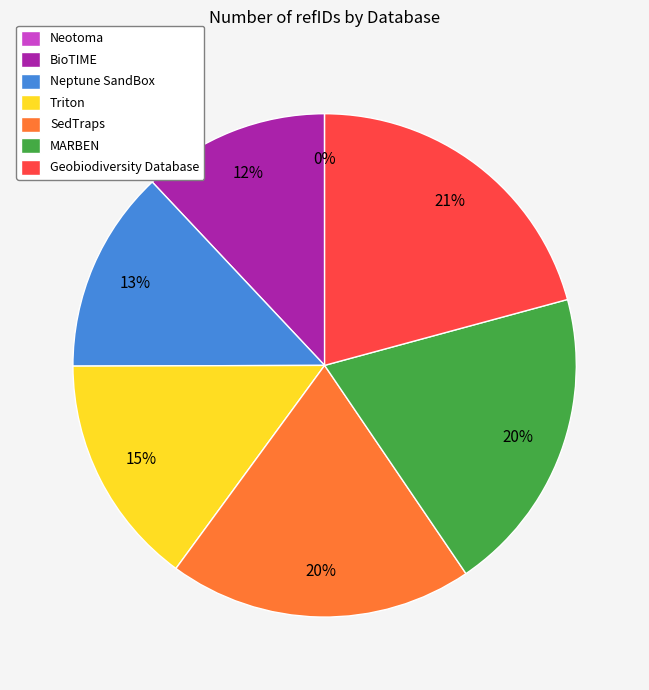

Does MARBEN account for over 50% of the chart?

No